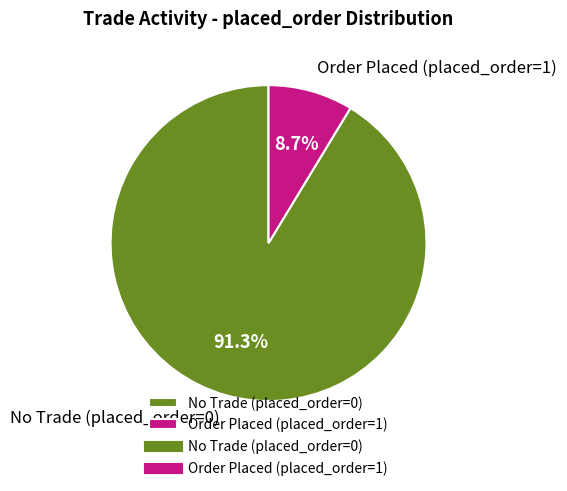

What portion of the pie excludes No Trade (placed_order=0)?

8.7%